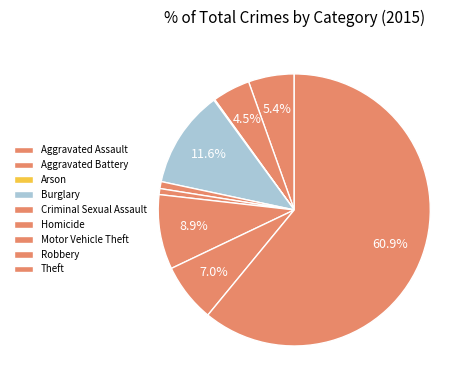

Do Robbery and Homicide together represent more than half of the pie?

No